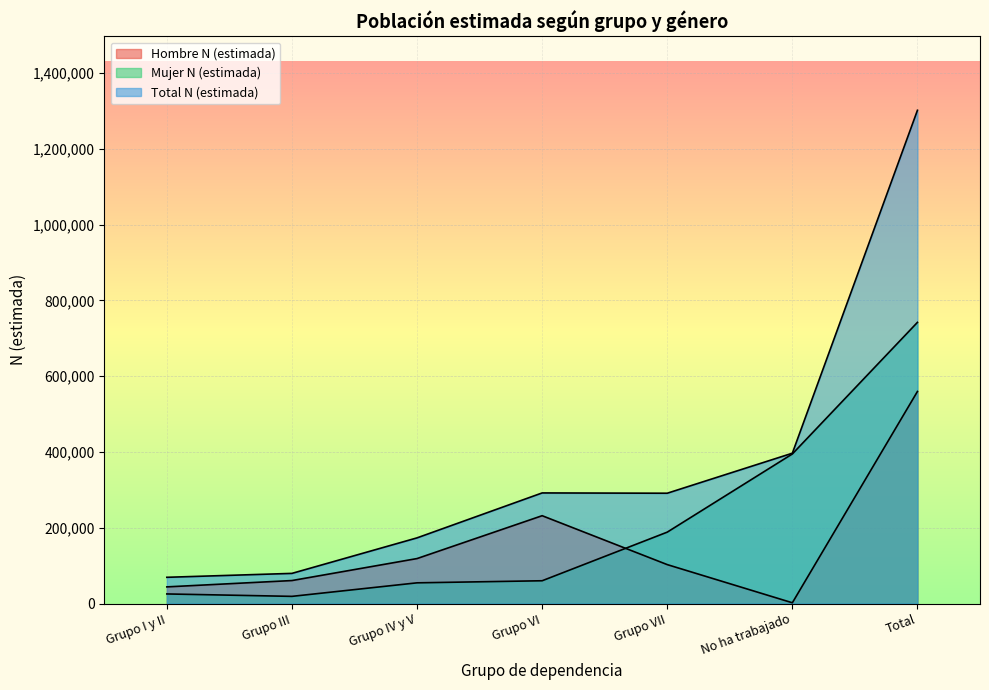

The value of Total N (estimada) at Total is 2035435. True or false?

False